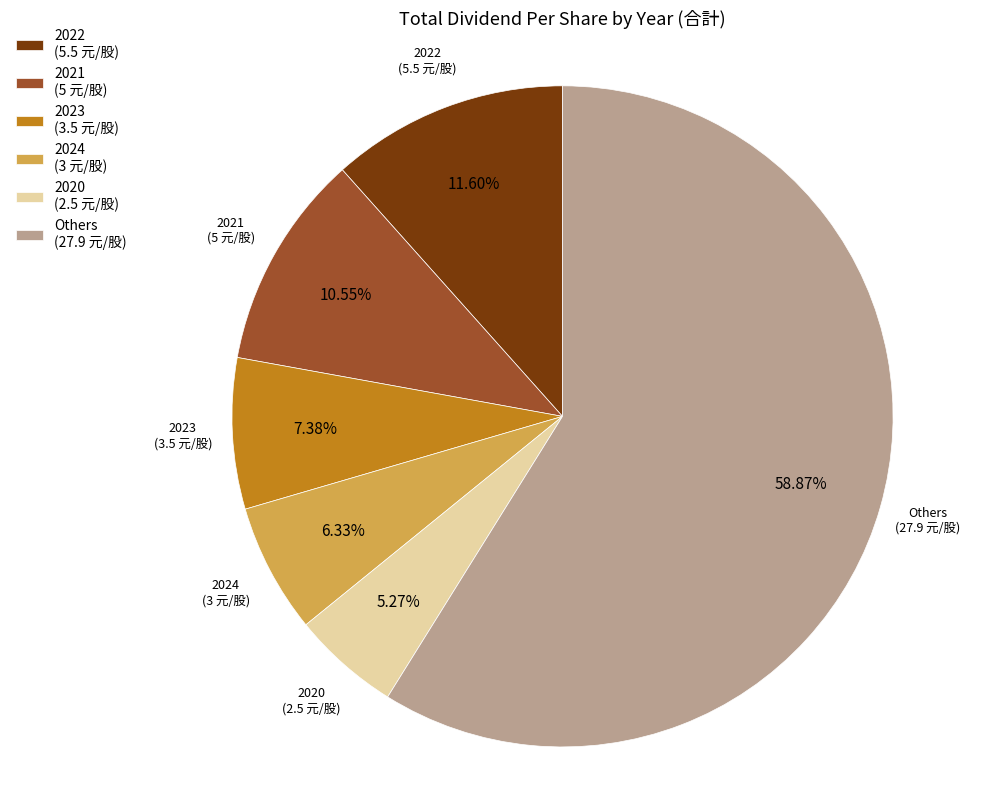

Approximately how many times larger is the value at 2020 (2.5 元/股) compared to 2023 (3.5 元/股)?

0.7